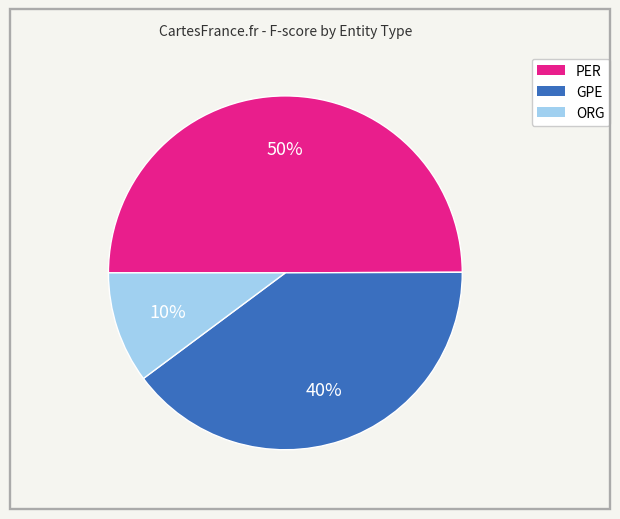

Is it true that ORG is 10% of the pie?

True